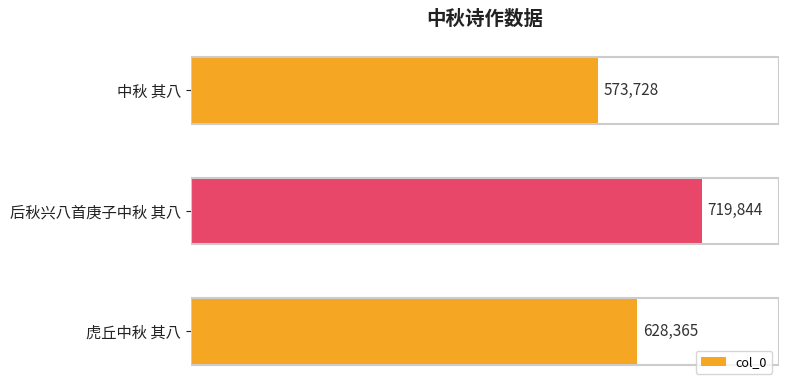

True or false: the data shows 628365 at 虎丘中秋 其八.

True